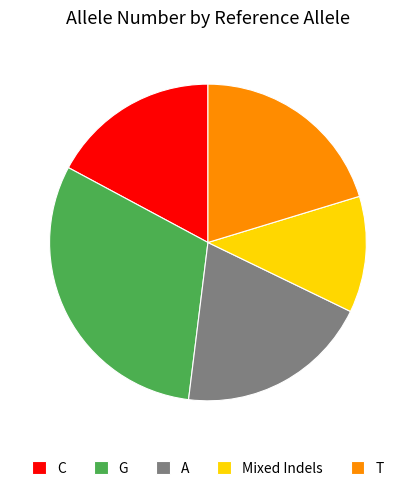

How many segments does this pie chart have?

5